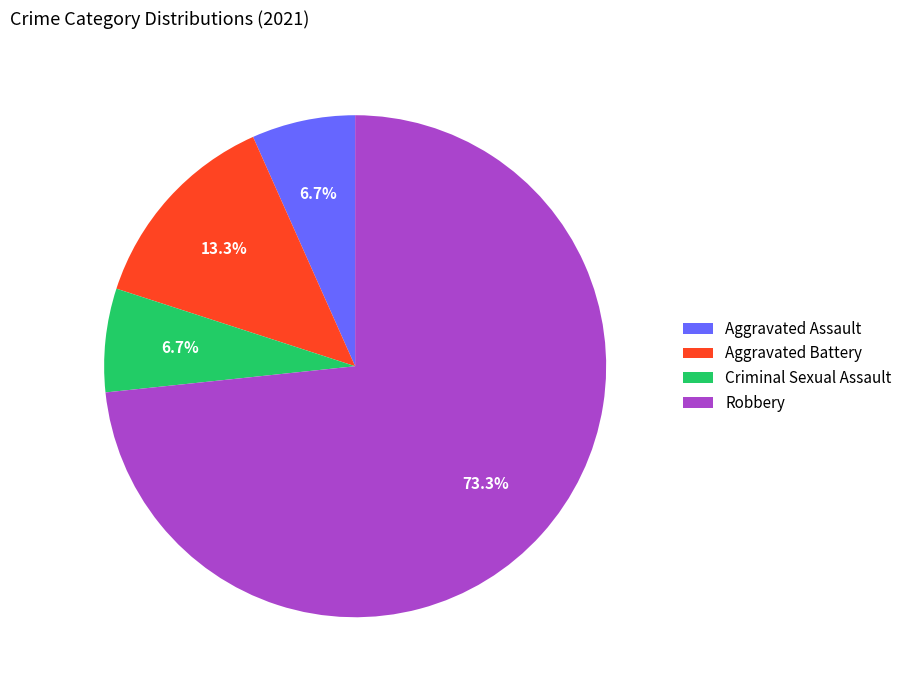

Which category has the biggest portion of the pie?

Robbery